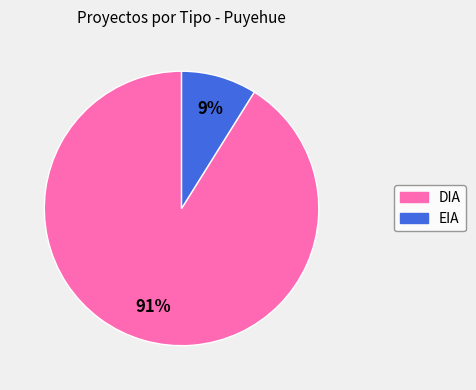

What percentage is the EIA slice, to the nearest percent?

9%